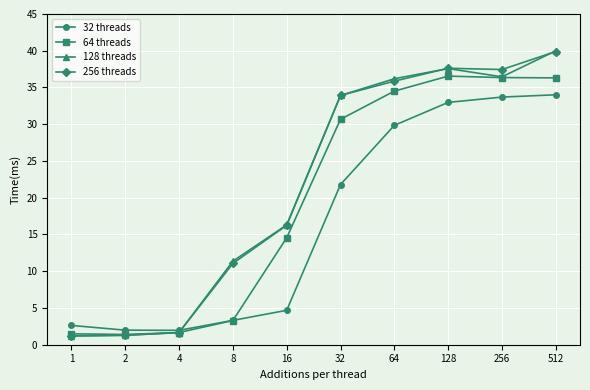

The 32 threads series shows 33.0 at 128. True or false?

True